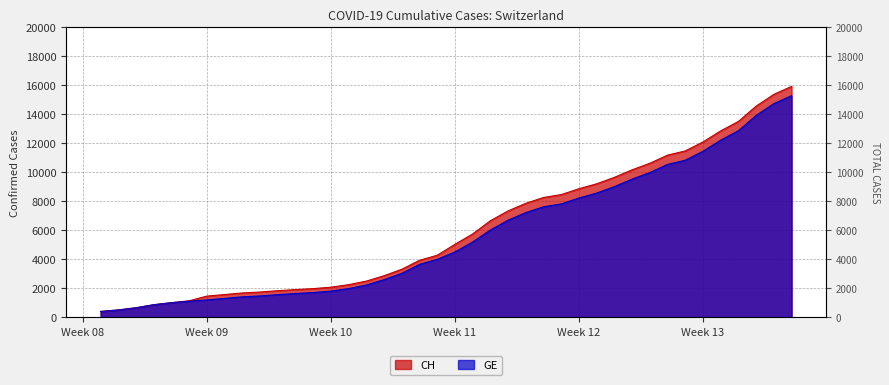

What is the approximate value of CH at 2020-02-28, to the nearest 50?

850